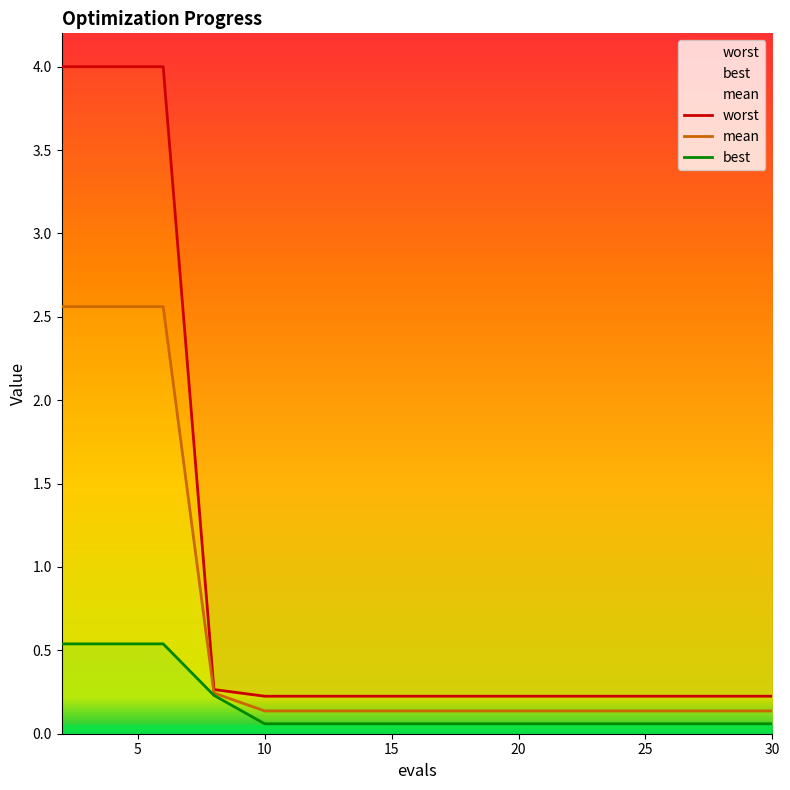

Count the number of categories in the chart.

15